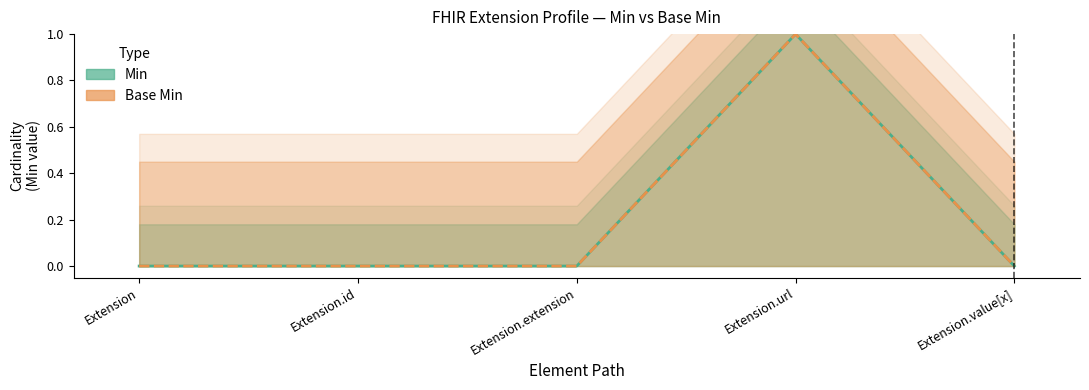

Rank the series by their maximum value, from highest to lowest.

Min, Base Min